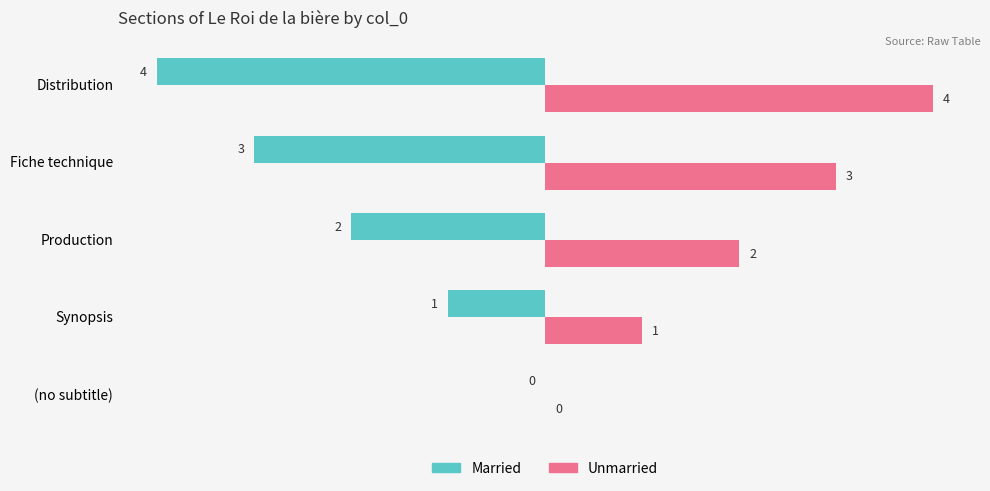

What is the sum of all Unmarried values?

10